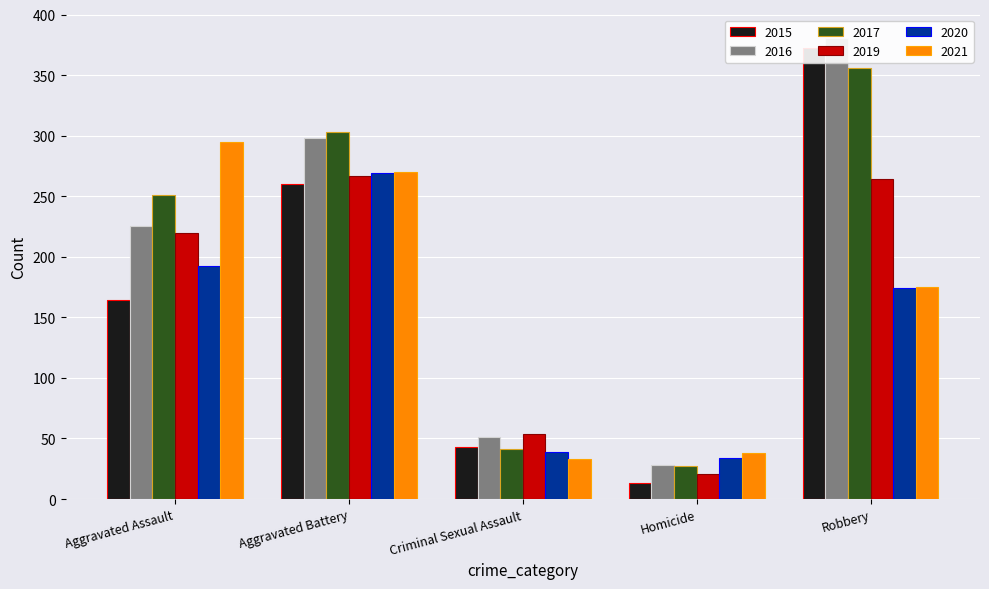

How many bars are there in each group?

6